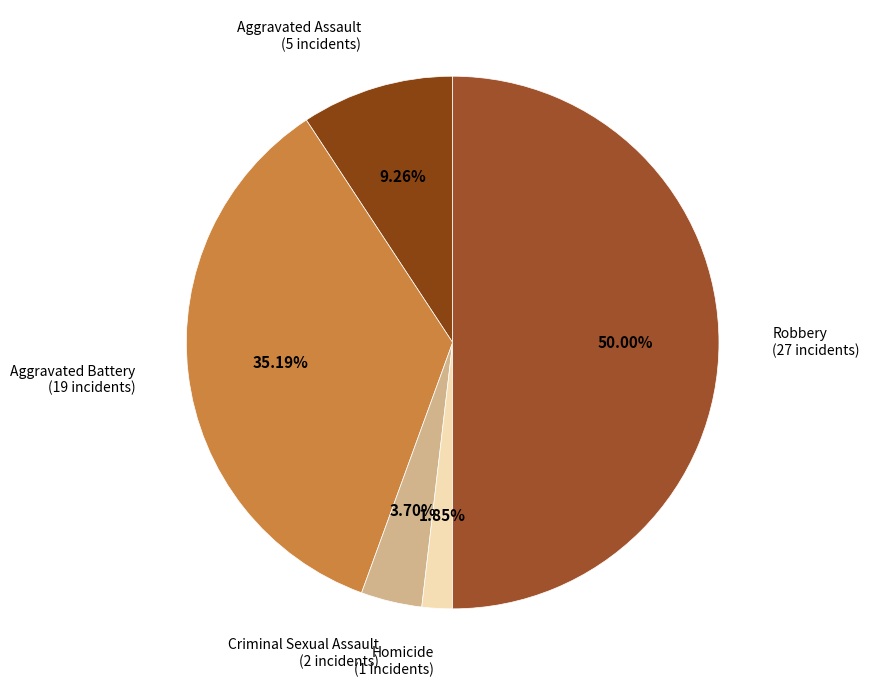

Count the number of slices in the pie.

5